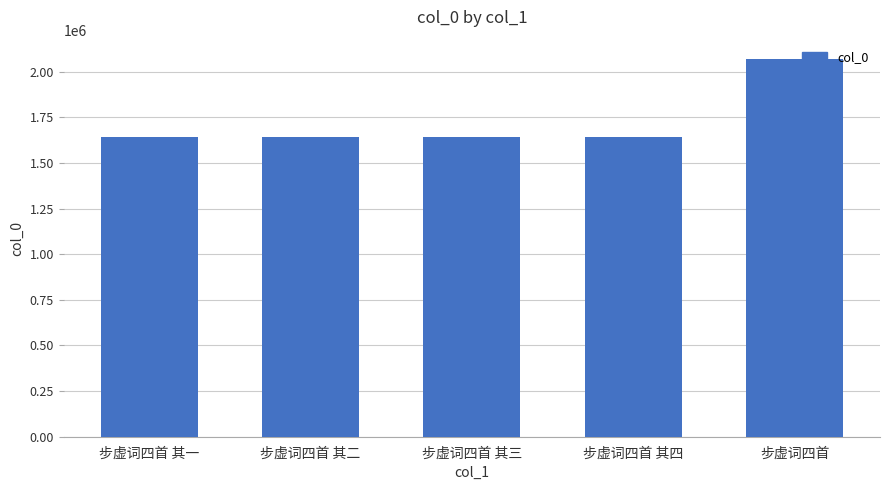

How many values are below 1642095?

2